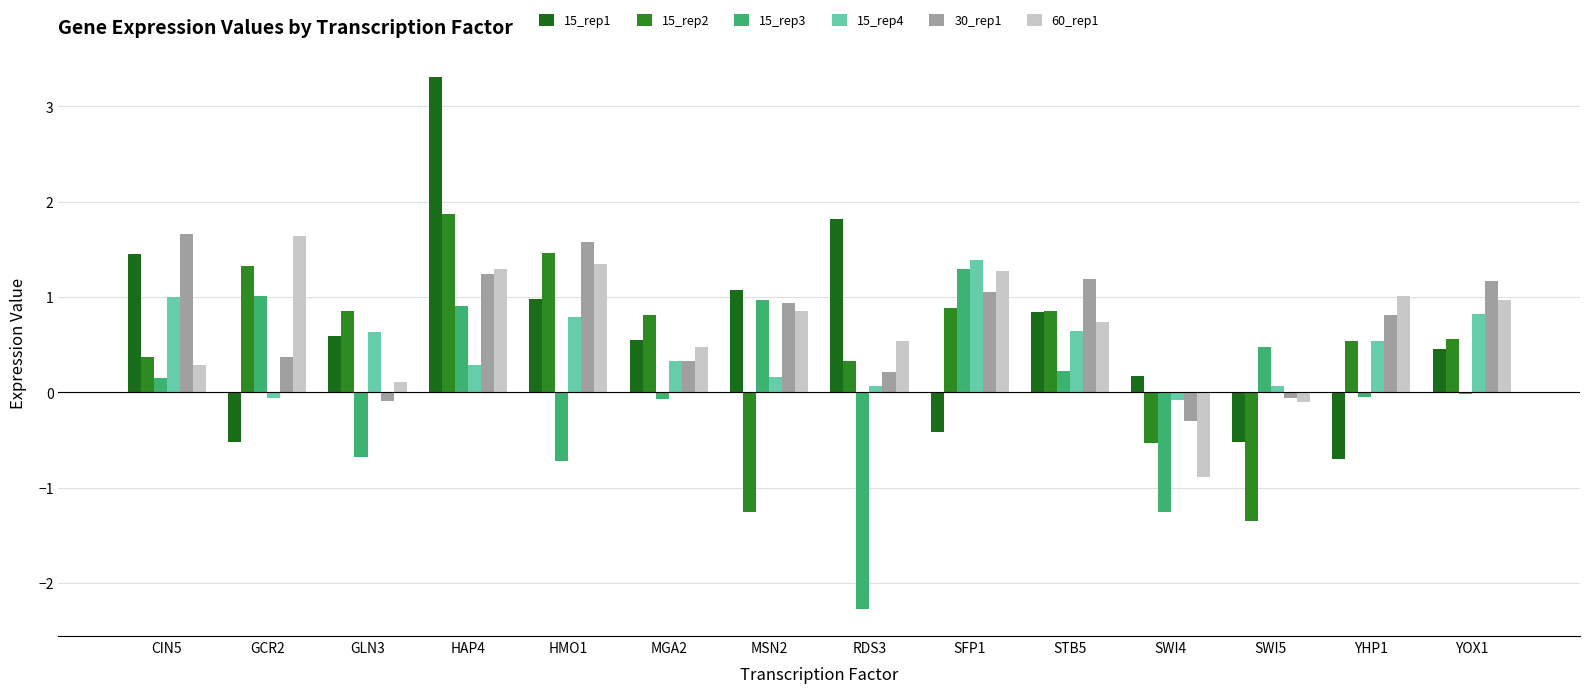

Count the number of categories in the chart.

14